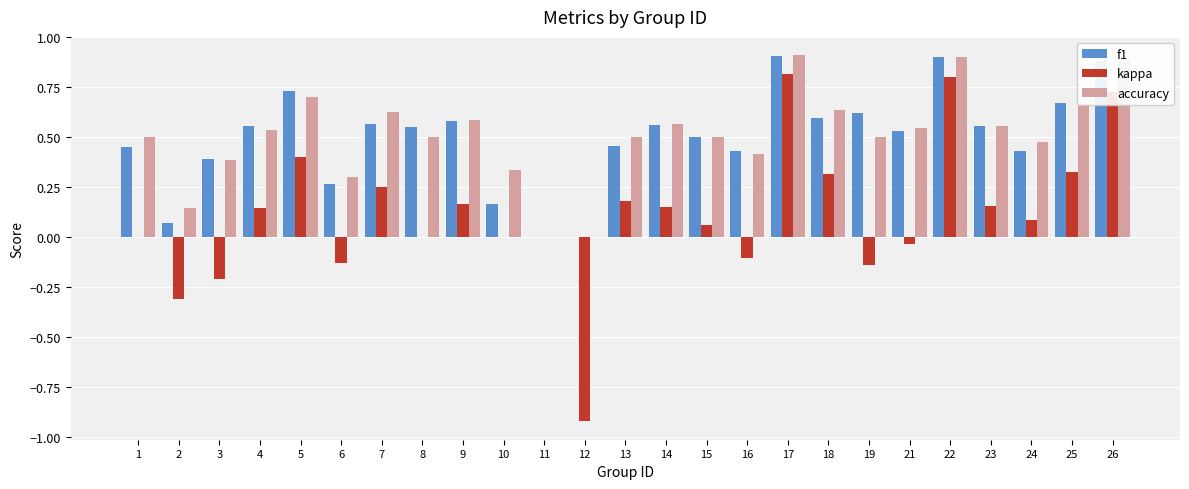

Between 17 and 19, which series saw the biggest shift?

kappa